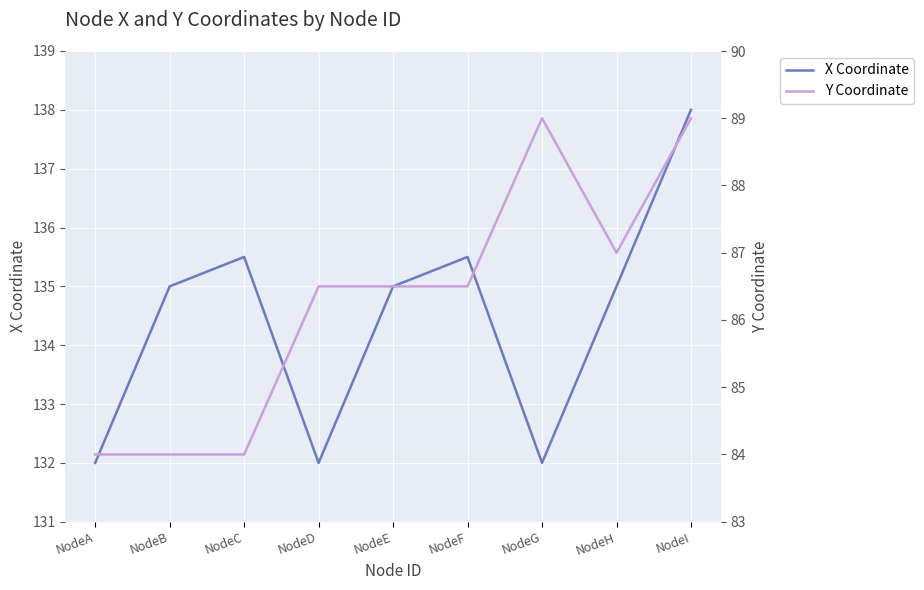

At which category is the sum across all series the highest?

NodeI